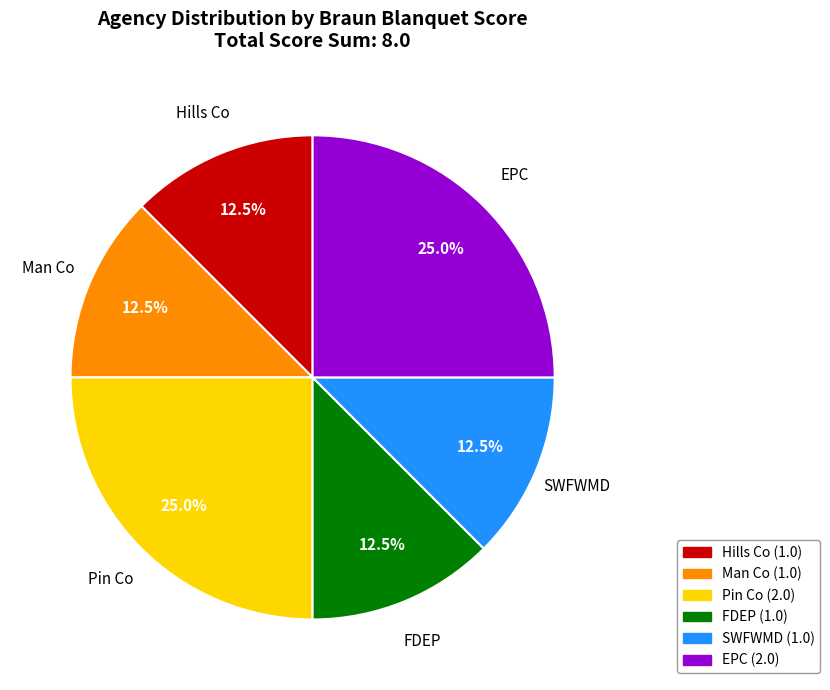

Approximately how many times larger is the value at SWFWMD compared to Hills Co?

1.0